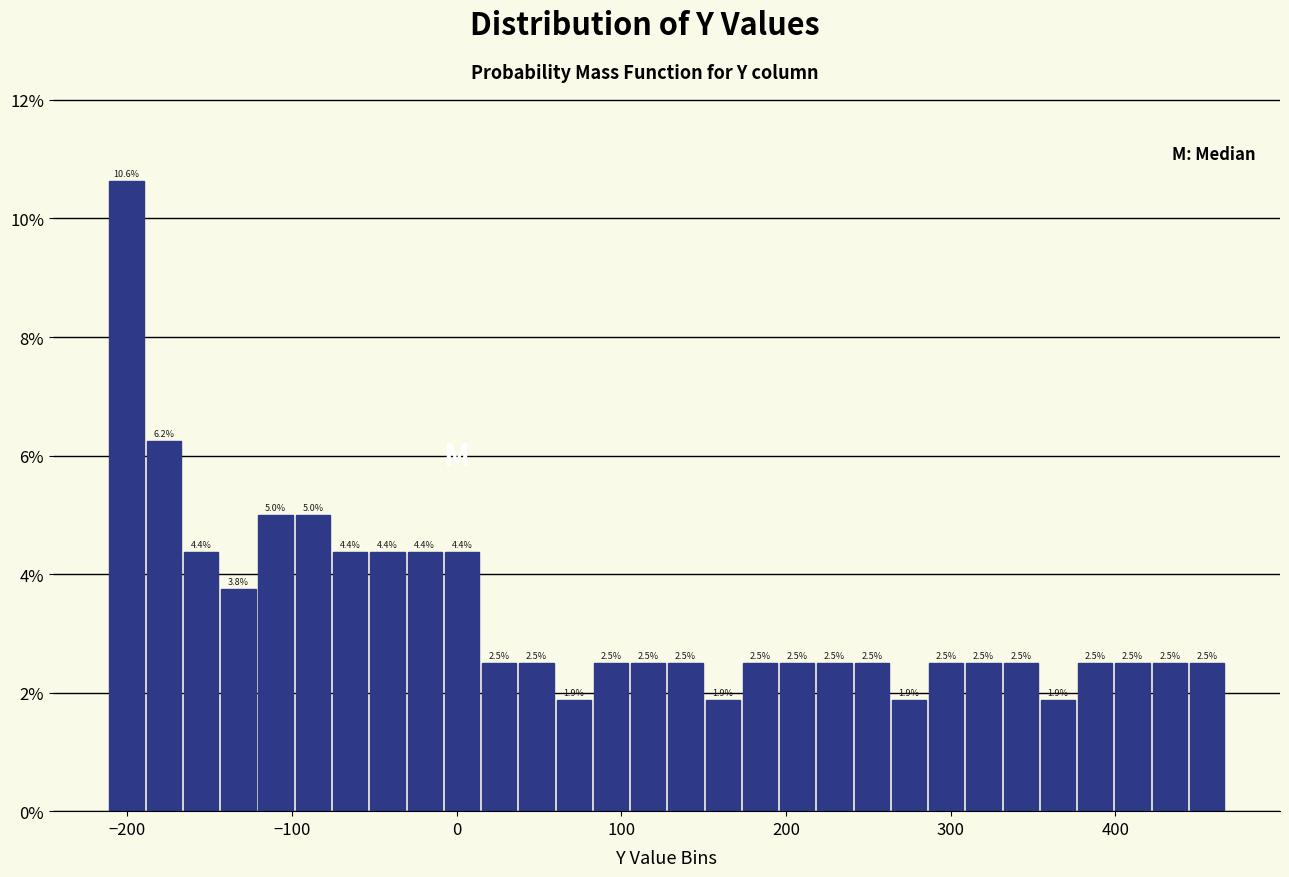

Around what value on the x-axis is the tallest bar? Give the approximate position of its centre, as read against the axis.

-200